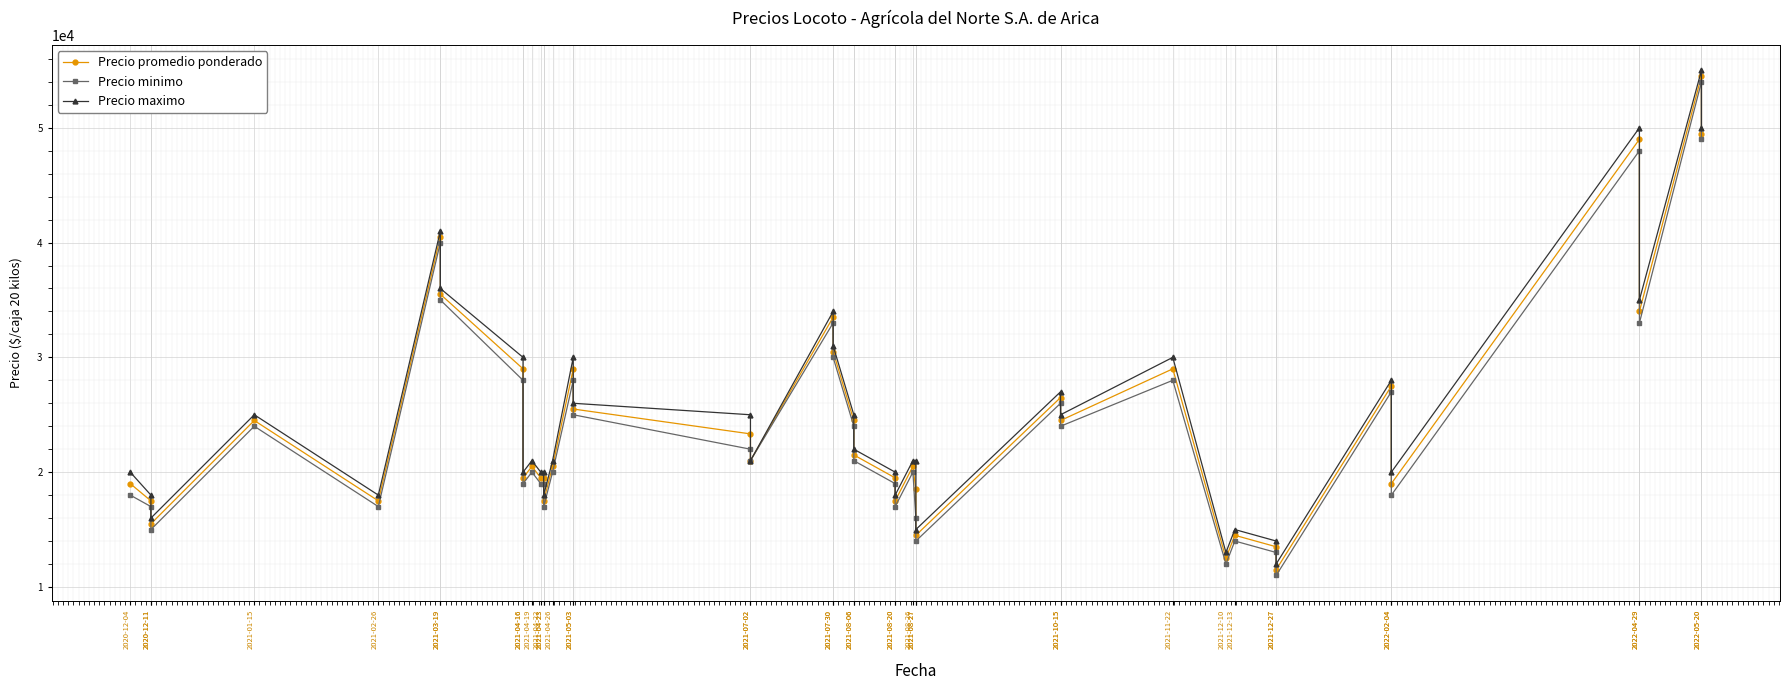

What is the value of the Precio minimo point at the 37th from the left?

48000